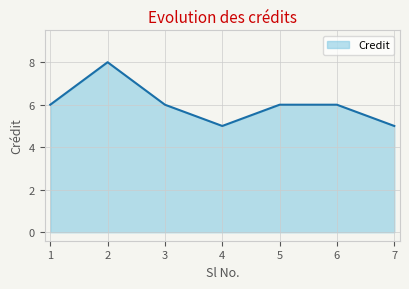

What is the sum of all values?

42